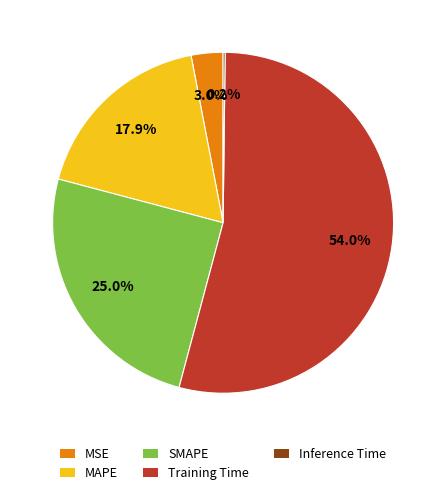

Which has a higher value, SMAPE or MAPE?

SMAPE